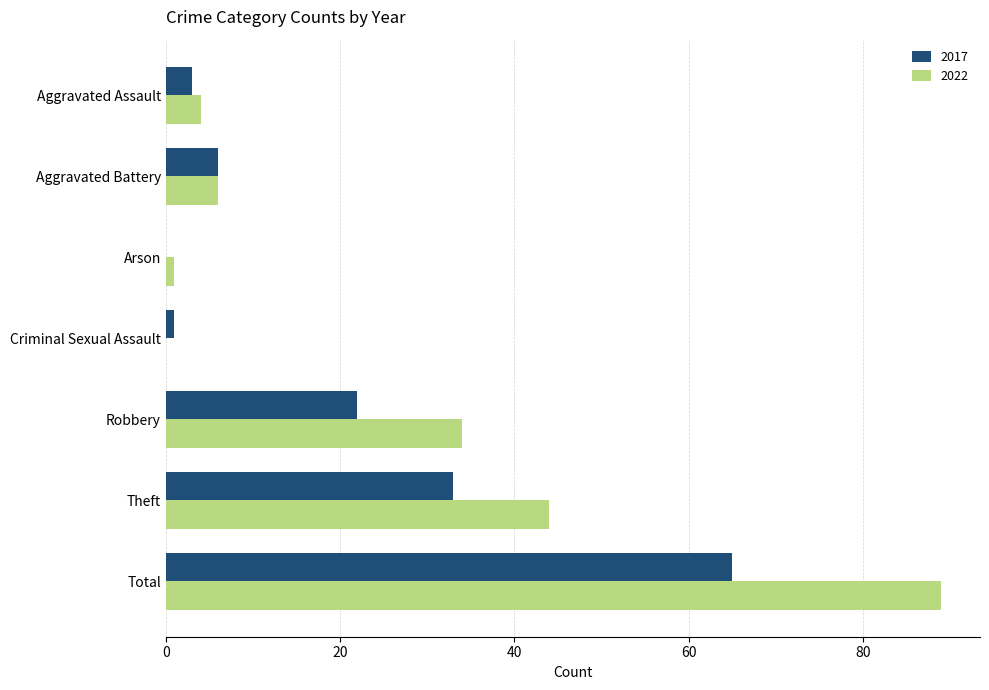

What is the highest value of the 2017 series?

65